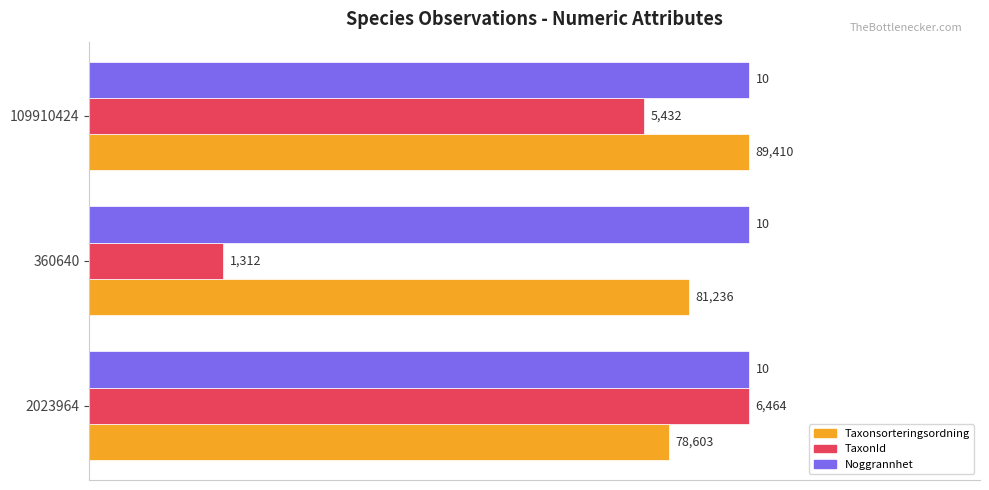

What are all the series names shown in the legend?

Taxonsorteringsordning, TaxonId, Noggrannhet